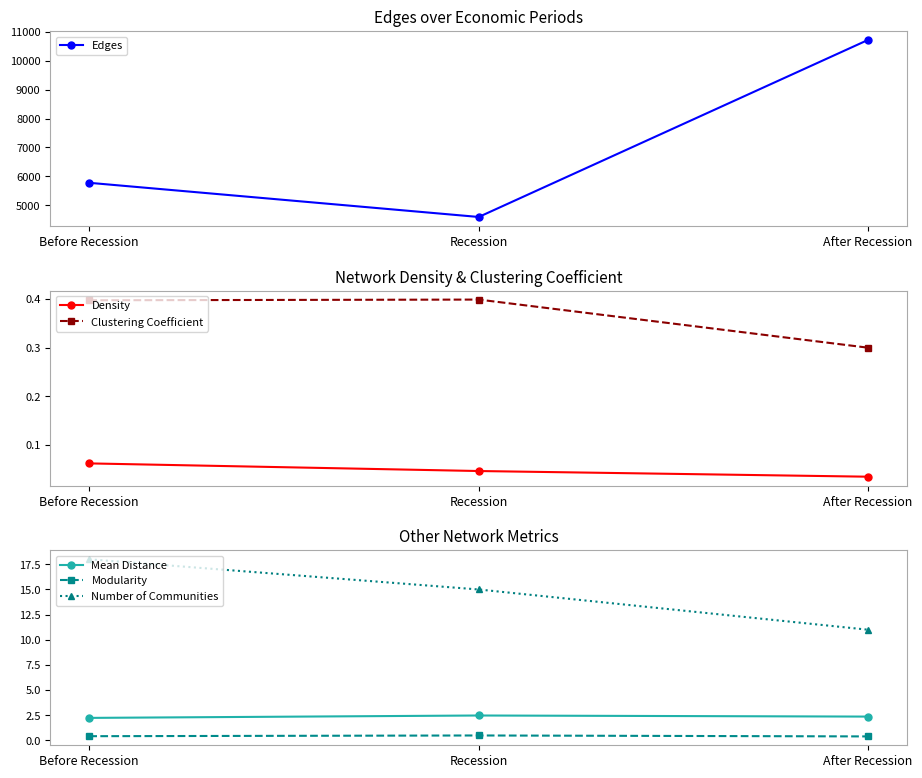

What is the label of the 3rd point from the left?

After Recession